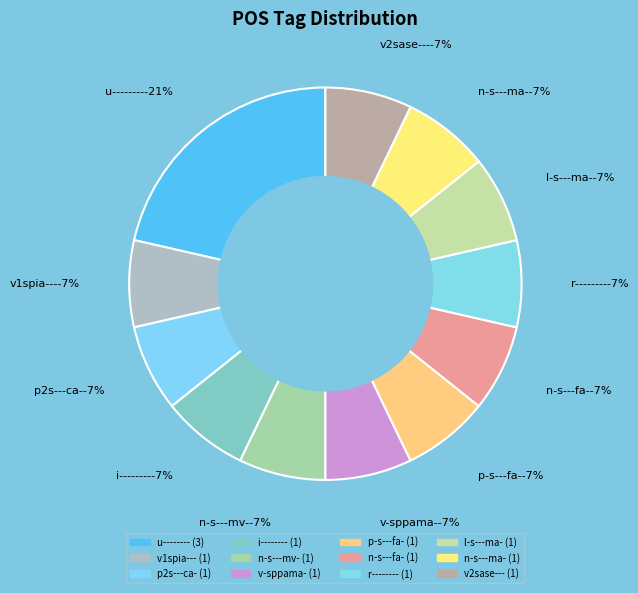

How many segments does this pie chart have?

12